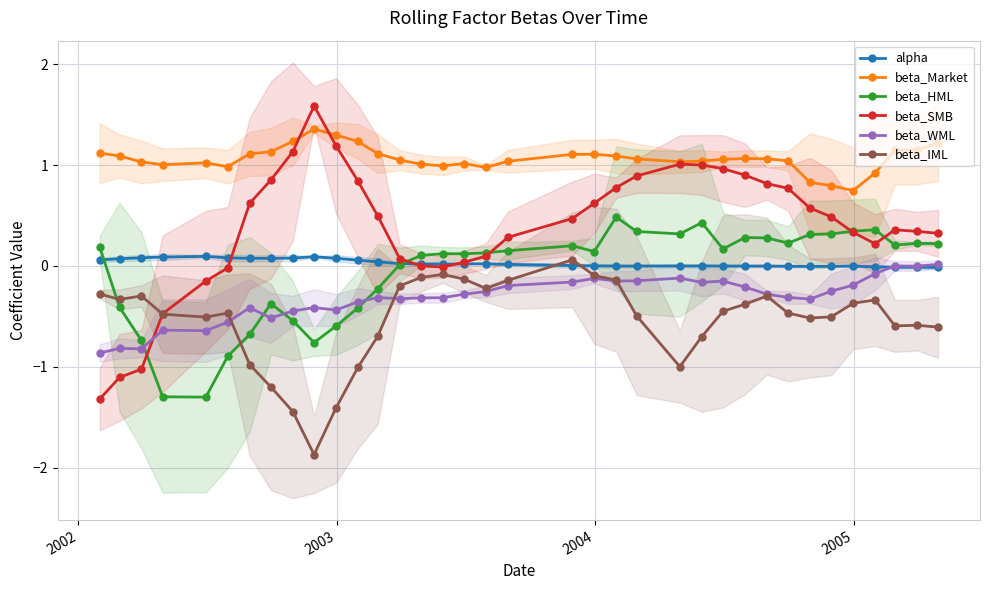

Reading left to right, list all the values displayed in this chart.

alpha: 0.1	0.1	0.1	0.1	0.1	0.1	0.1	0.1	0.1	0.1	0.1	0.1	0.0	0.0	0.0	0.0	0.0	0.0	0.0	0.0	0.0	-0.0	-0.0	0.0	0.0	-0.0	-0.0	-0.0	-0.0	-0.0	-0.0	-0.0	-0.0	-0.0	-0.0	-0.0
beta_Market: 1.1	1.1	1.0	1.0	1.0	1.0	1.1	1.1	1.2	1.4	1.3	1.2	1.1	1.0	1.0	1.0	1.0	1.0	1.0	1.1	1.1	1.1	1.1	1.0	1.0	1.1	1.1	1.1	1.0	0.8	0.8	0.7	0.9	1.1	1.1	1.2
beta_HML: 0.2	-0.4	-0.7	-1.3	-1.3	-0.9	-0.7	-0.4	-0.5	-0.8	-0.6	-0.4	-0.2	0.0	0.1	0.1	0.1	0.1	0.2	0.2	0.1	0.5	0.3	0.3	0.4	0.2	0.3	0.3	0.2	0.3	0.3	0.3	0.4	0.2	0.2	0.2
beta_SMB: -1.3	-1.1	-1.0	-0.5	-0.1	-0.0	0.6	0.9	1.1	1.6	1.2	0.8	0.5	0.1	-0.0	-0.0	0.0	0.1	0.3	0.5	0.6	0.8	0.9	1.0	1.0	1.0	0.9	0.8	0.8	0.6	0.5	0.3	0.2	0.4	0.3	0.3
beta_WML: -0.9	-0.8	-0.8	-0.6	-0.6	-0.6	-0.4	-0.5	-0.4	-0.4	-0.4	-0.4	-0.3	-0.3	-0.3	-0.3	-0.3	-0.3	-0.2	-0.2	-0.1	-0.1	-0.1	-0.1	-0.2	-0.1	-0.2	-0.3	-0.3	-0.3	-0.2	-0.2	-0.1	0.0	-0.0	0.0
beta_IML: -0.3	-0.3	-0.3	-0.5	-0.5	-0.5	-1.0	-1.2	-1.4	-1.9	-1.4	-1.0	-0.7	-0.2	-0.1	-0.1	-0.1	-0.2	-0.1	0.1	-0.1	-0.1	-0.5	-1.0	-0.7	-0.4	-0.4	-0.3	-0.5	-0.5	-0.5	-0.4	-0.3	-0.6	-0.6	-0.6